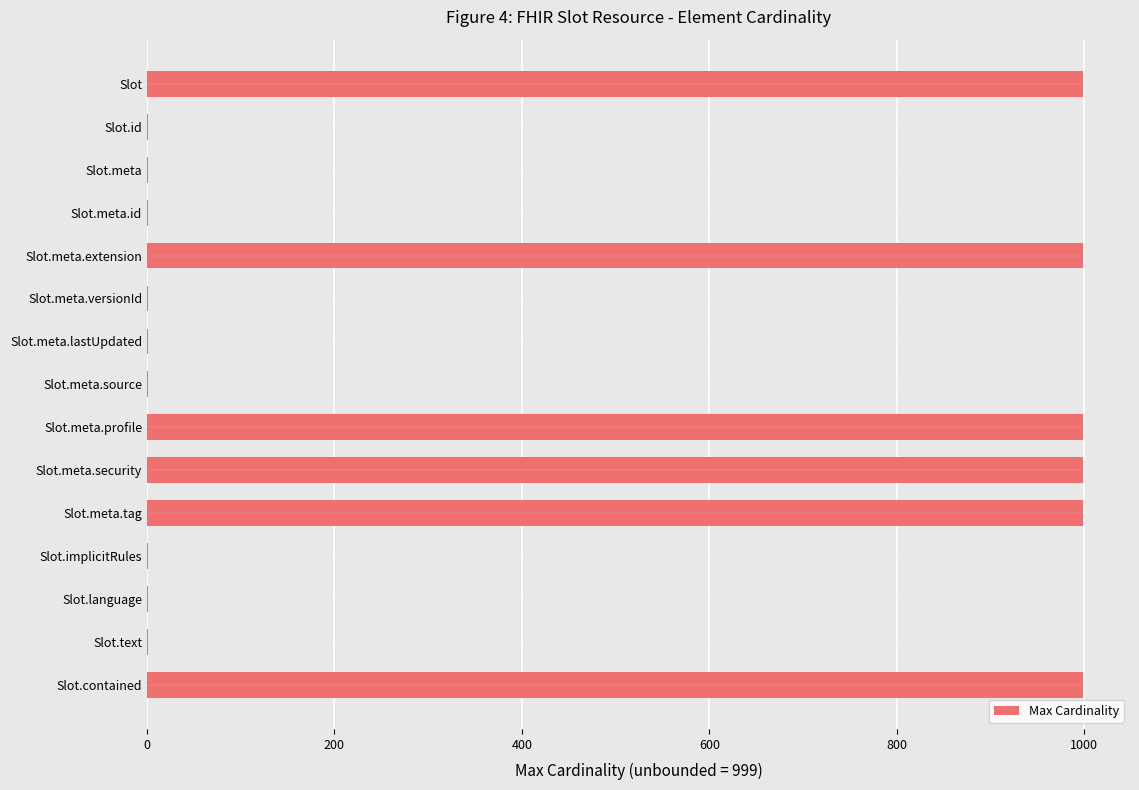

Reading bottom to top, extract all data points from this chart.

Slot.contained=999	Slot.text=1	Slot.language=1	Slot.implicitRules=1	Slot.meta.tag=999	Slot.meta.security=999	Slot.meta.profile=999	Slot.meta.source=1	Slot.meta.lastUpdated=1	Slot.meta.versionId=1	Slot.meta.extension=999	Slot.meta.id=1	Slot.meta=1	Slot.id=1	Slot=999